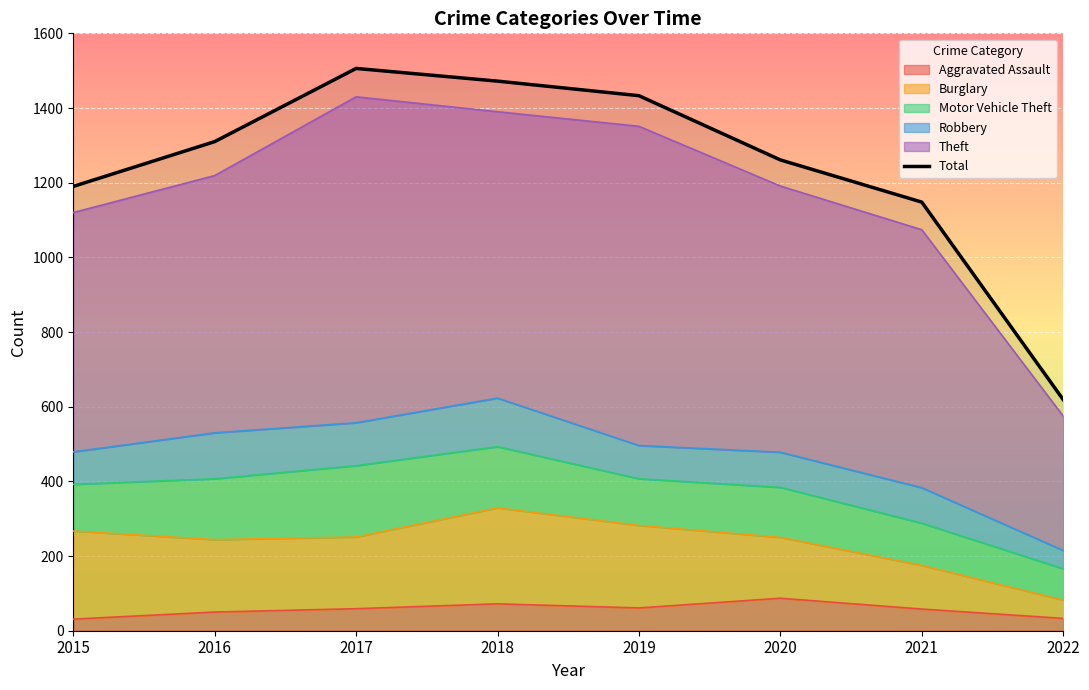

True or false: there are more than 0 points higher than both neighbors.

True